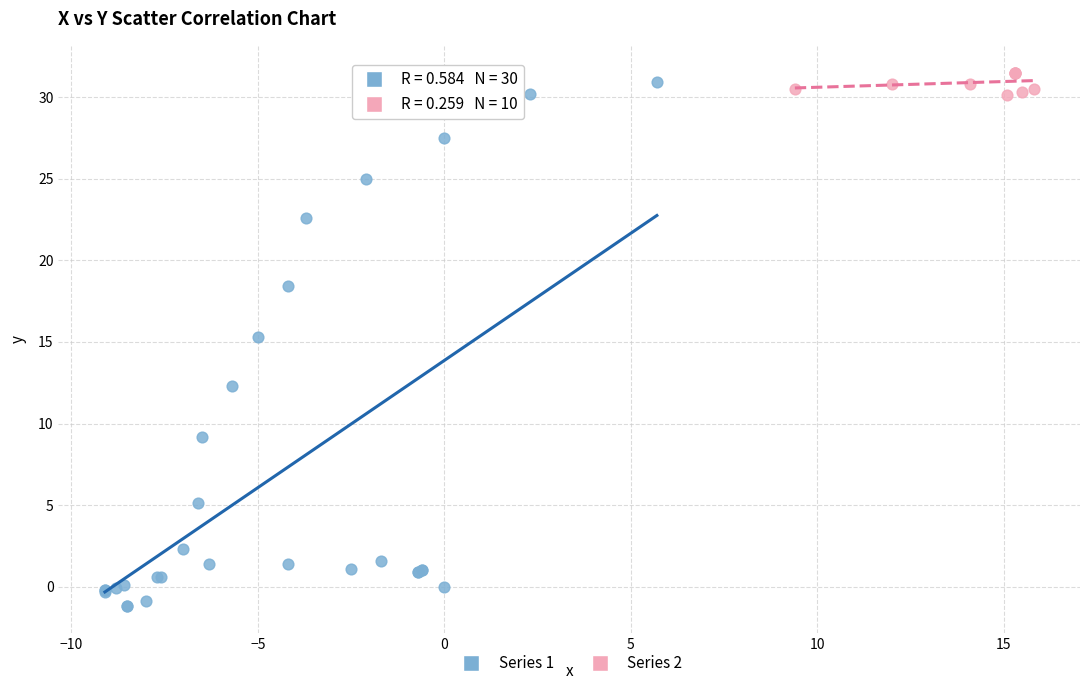

Which series has the widest spread of Y values?

Series 1